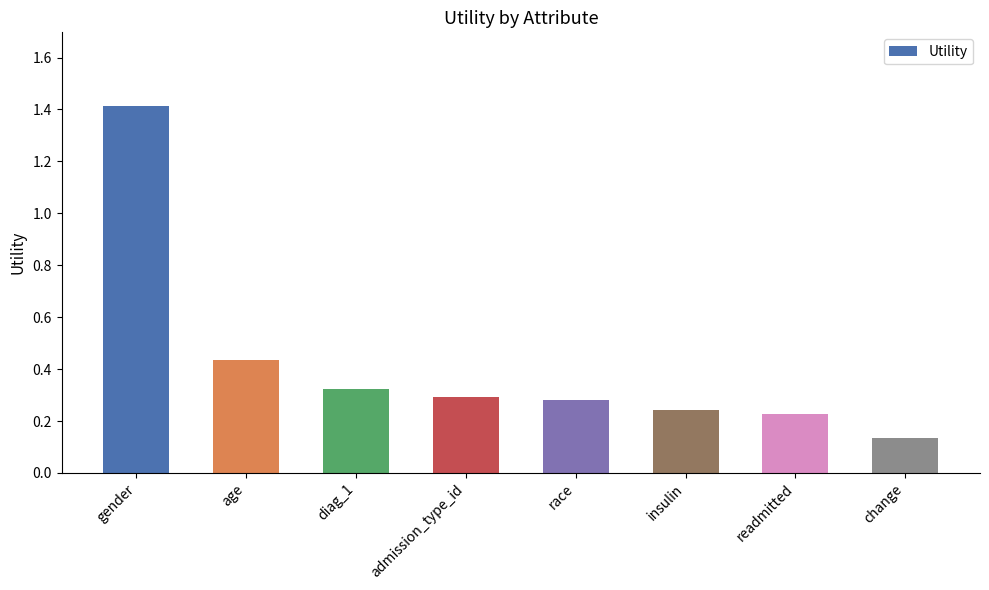

Which category has the lowest value across all series?

change